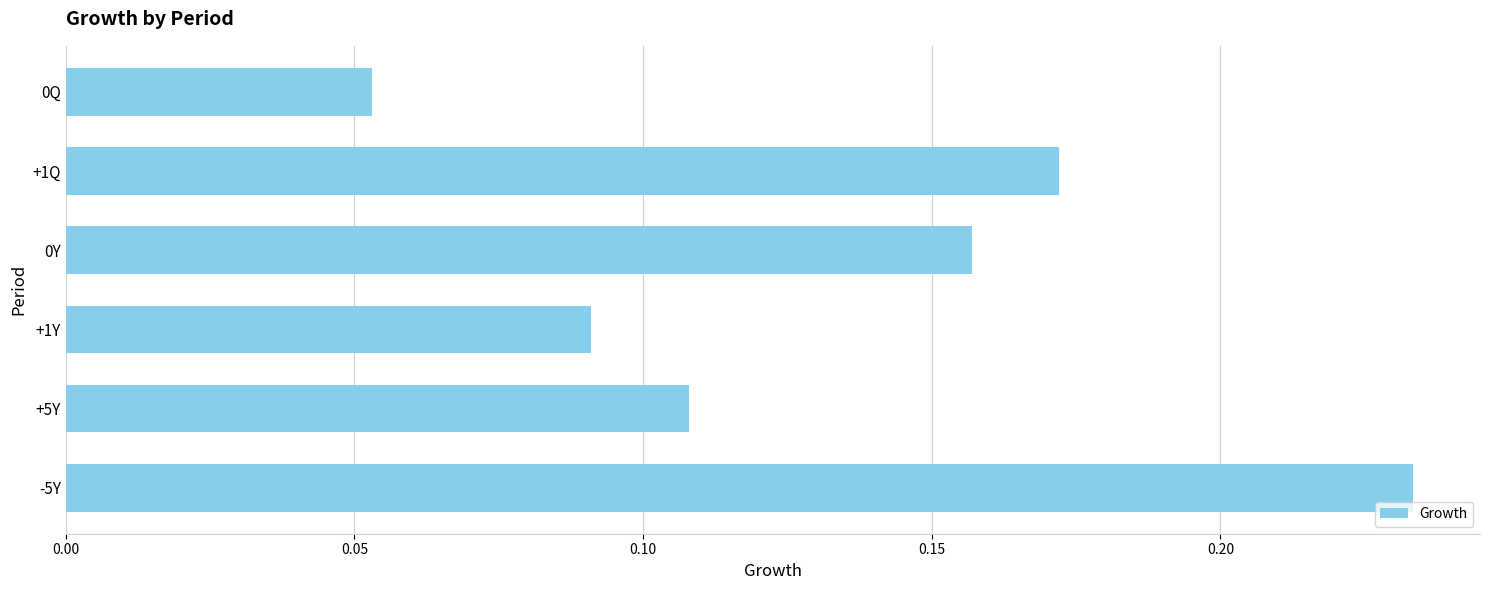

Count the values in the range 0 to 1.

6